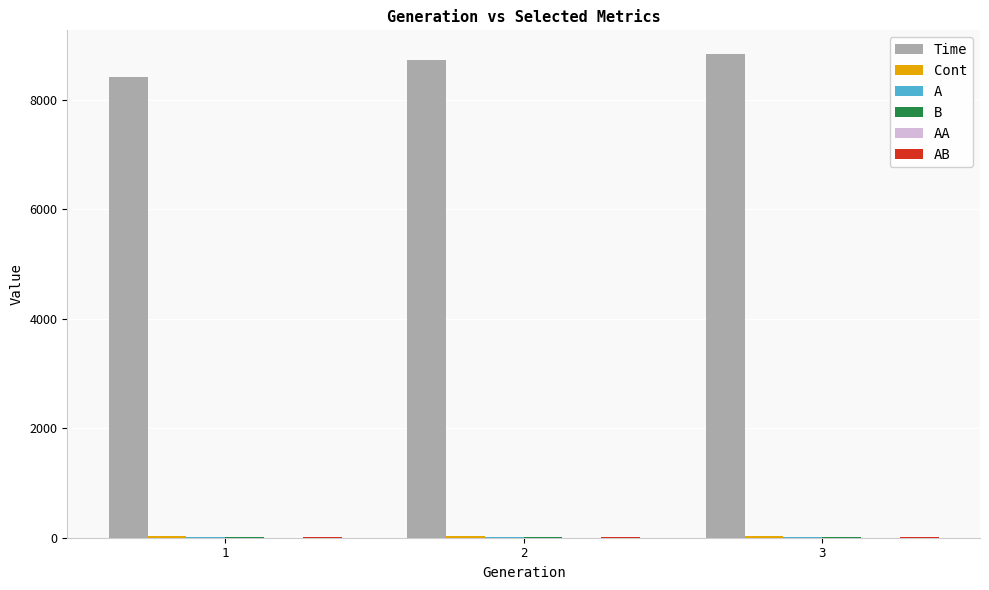

Which series has the largest total across all categories?

Time